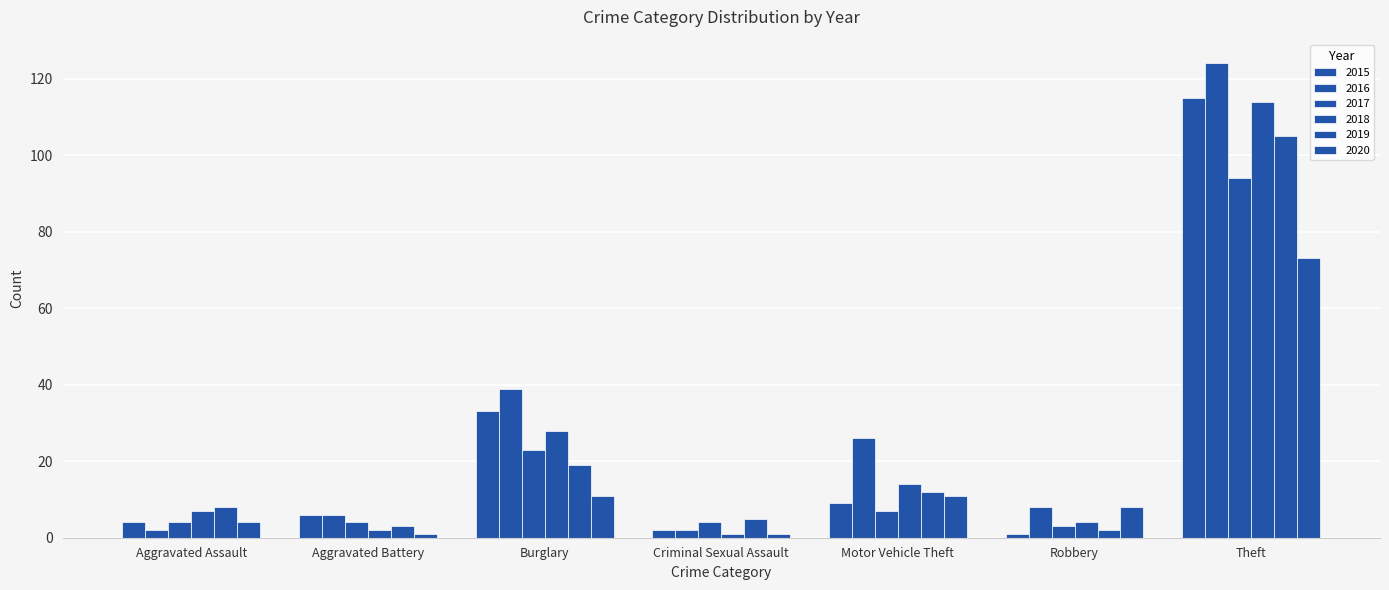

How many distinct data groups are displayed?

6